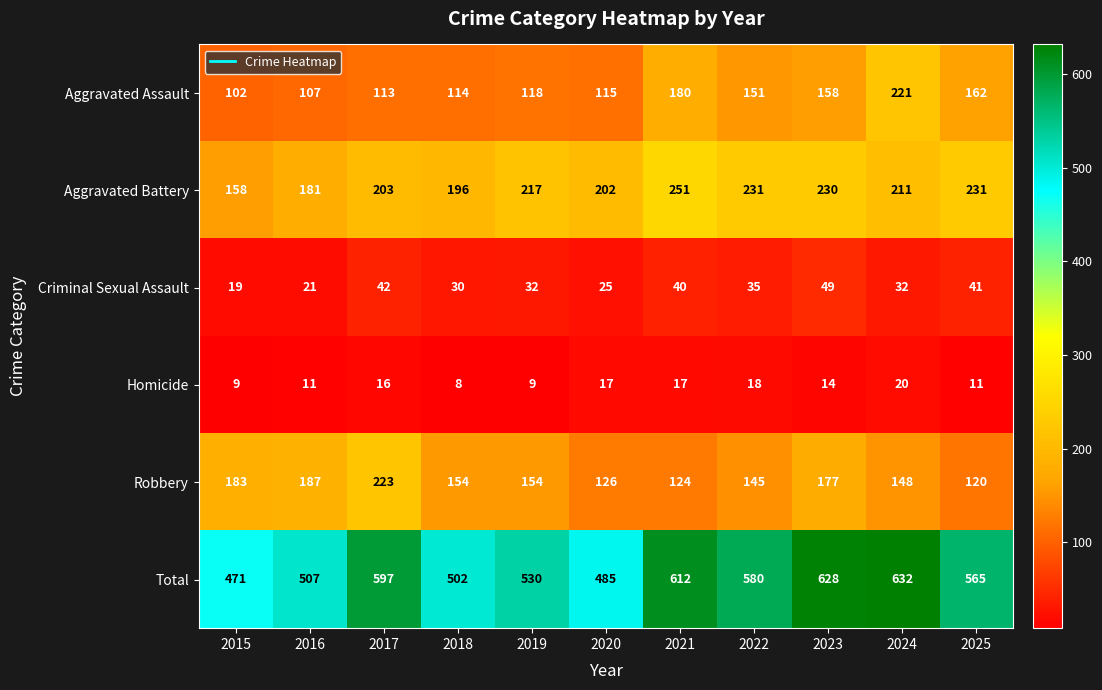

What is the total value across all series at 2017?

1194